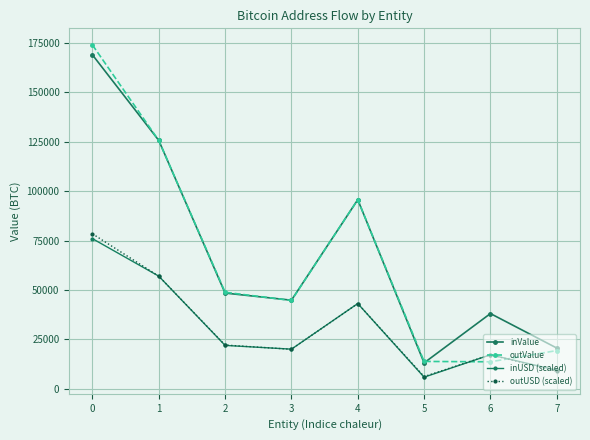

How many data points in inValue are above 48474?

4